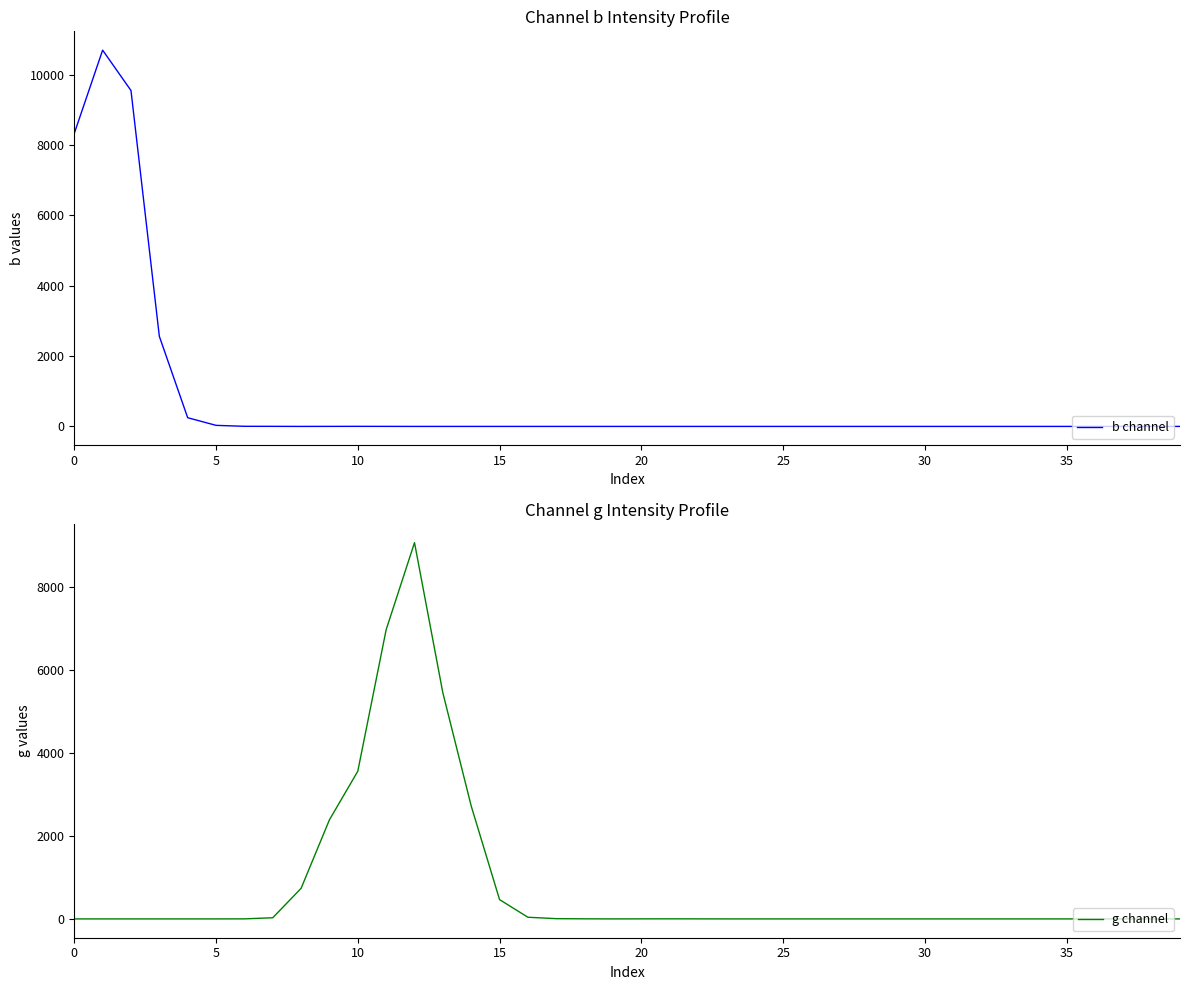

Which series ends up on top after the final intersection of g channel and b channel?

g channel